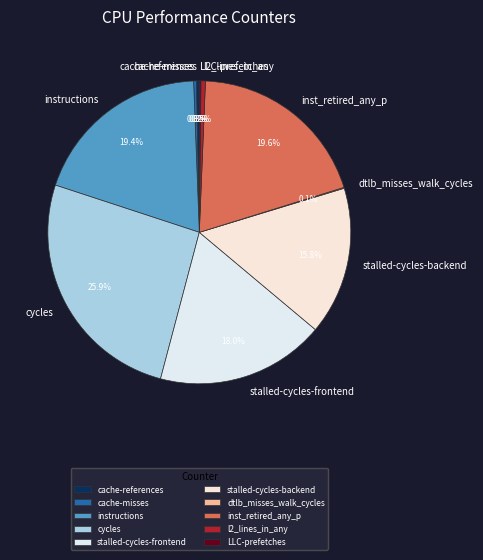

Do inst_retired_any_p and instructions together represent more than half of the pie?

No